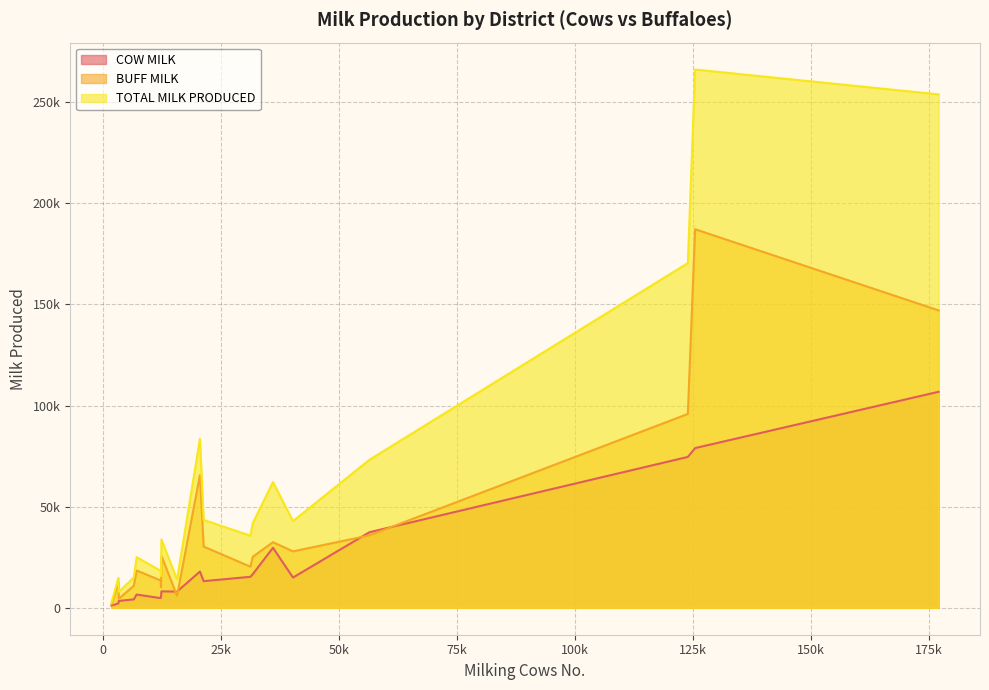

True or false: TOTAL MILK PRODUCED and COW MILK cross at least once.

False